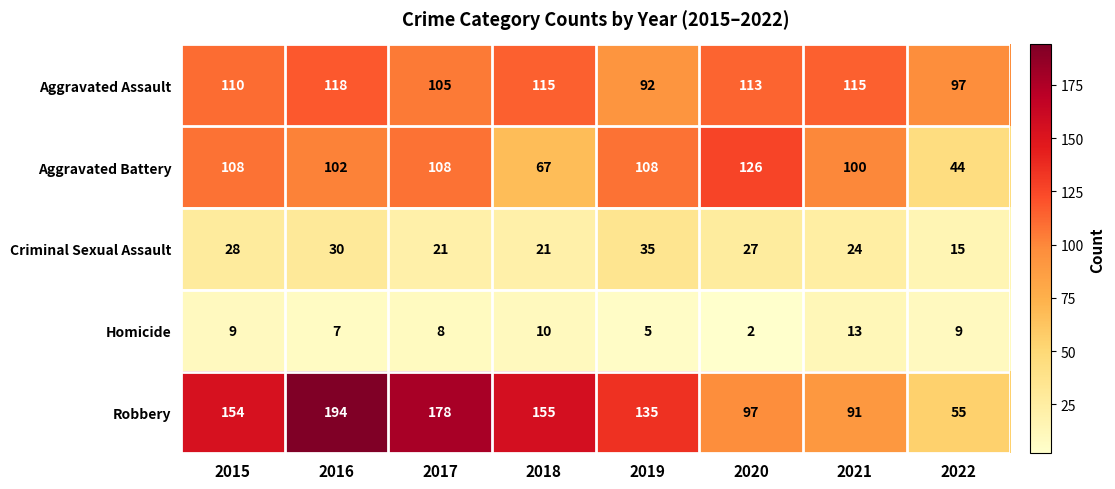

Which series has the widest spread of values?

Robbery